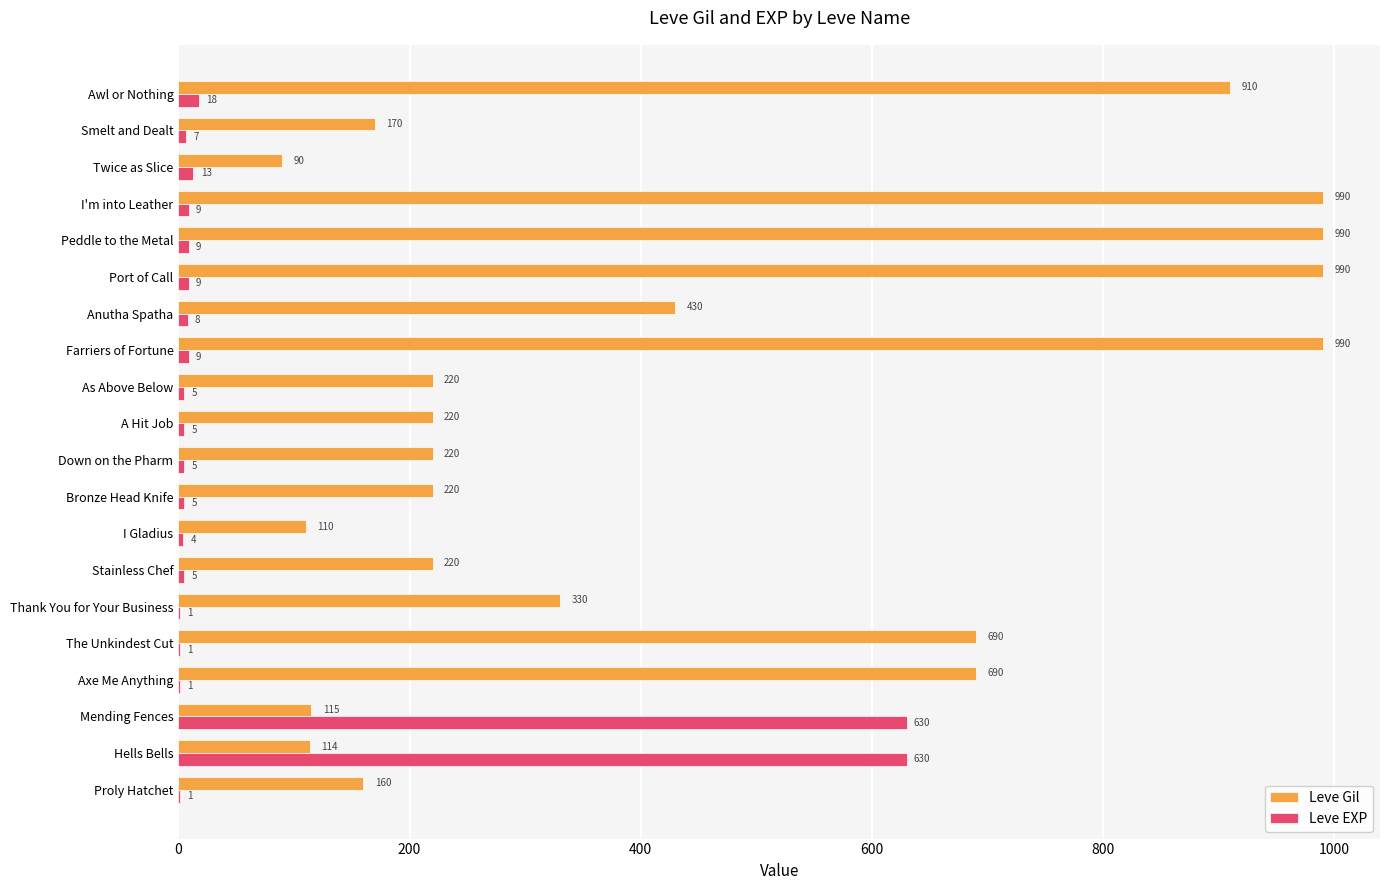

What is the highest value of the Leve Gil series?

990